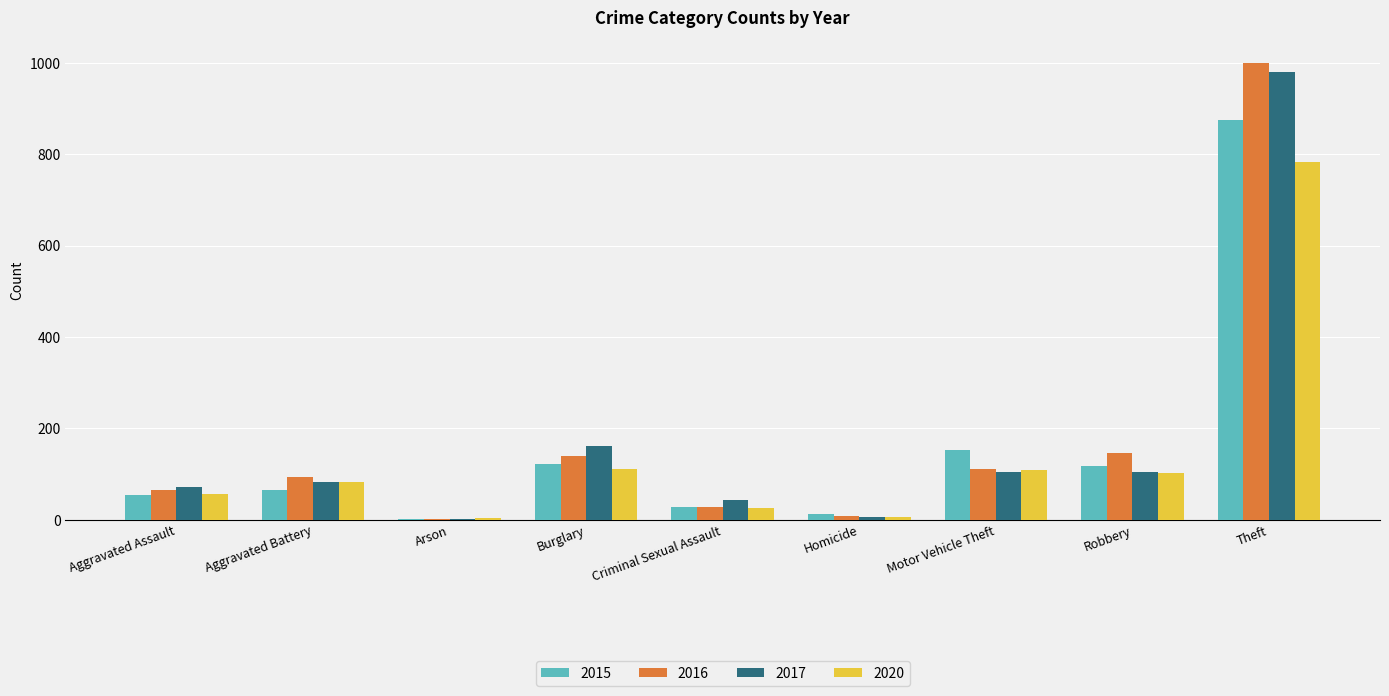

How many groups of bars are there?

9